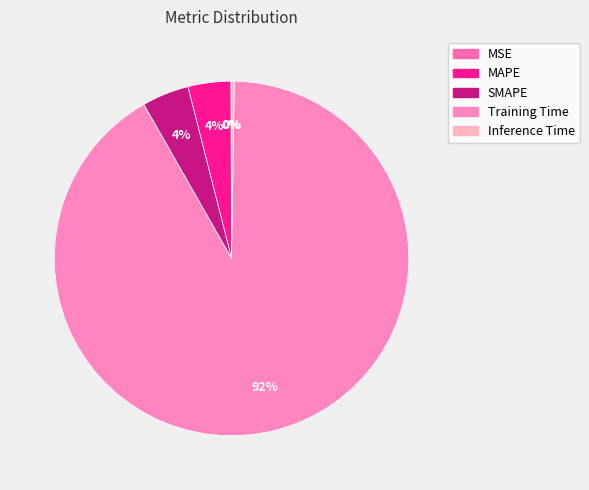

The Inference Time slice represents 8% of the pie. True or false?

False